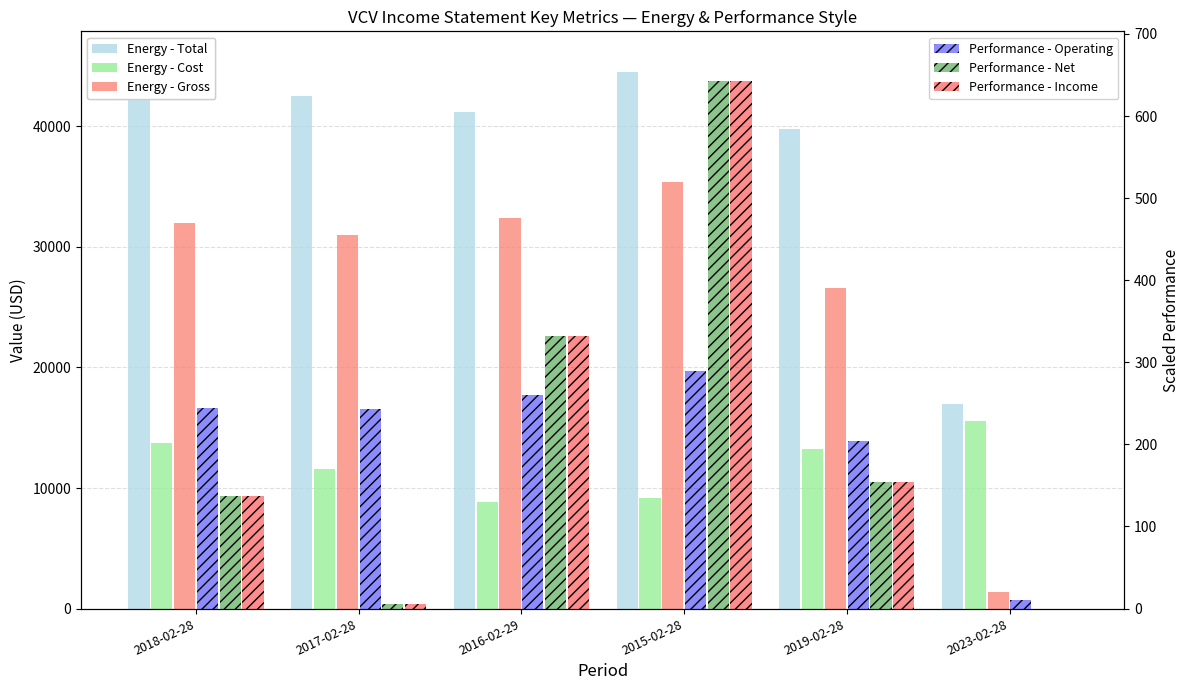

What position from the left is 2017-02-28?

2